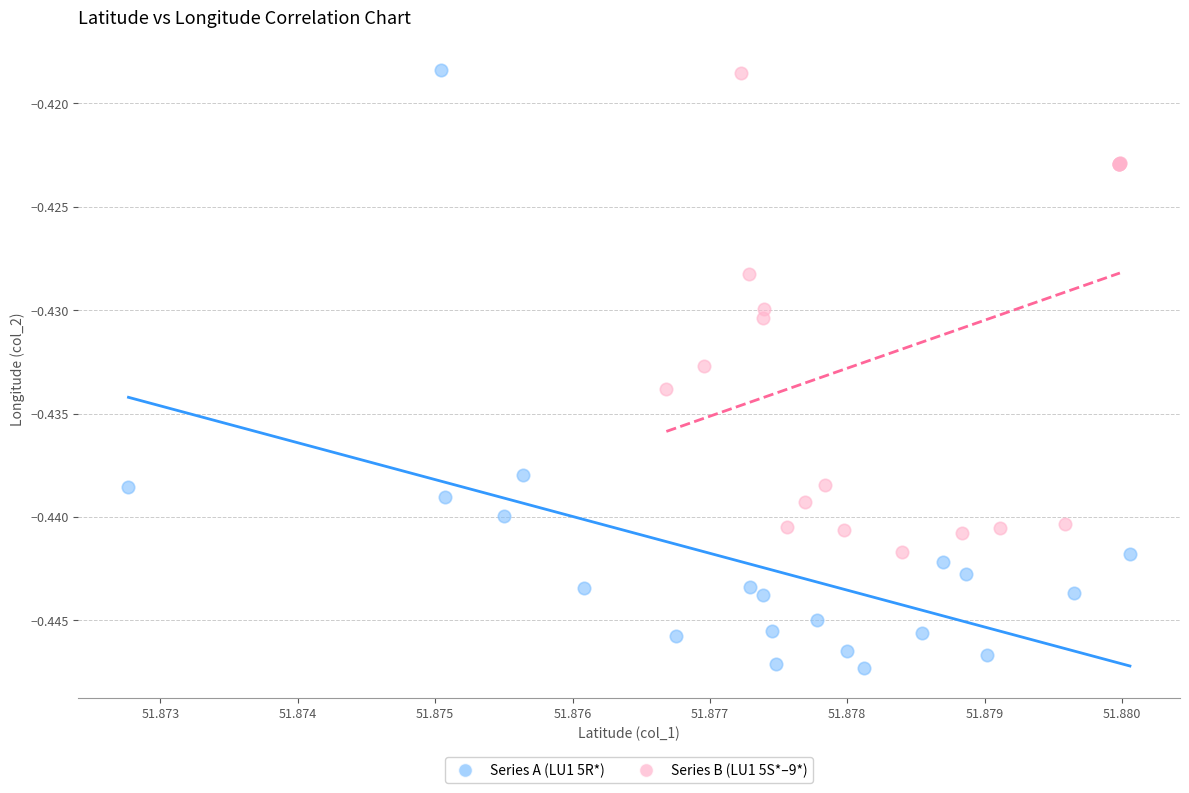

Which series reaches the minimum Y coordinate?

Series A (LU1 5R*)